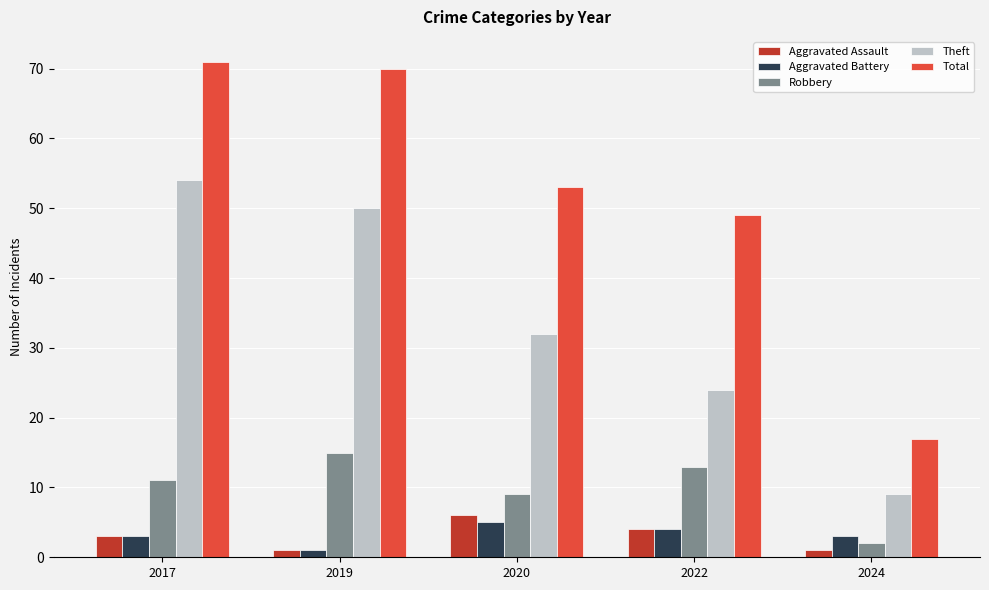

Are the bars grouped side by side (vs. stacked)?

Yes